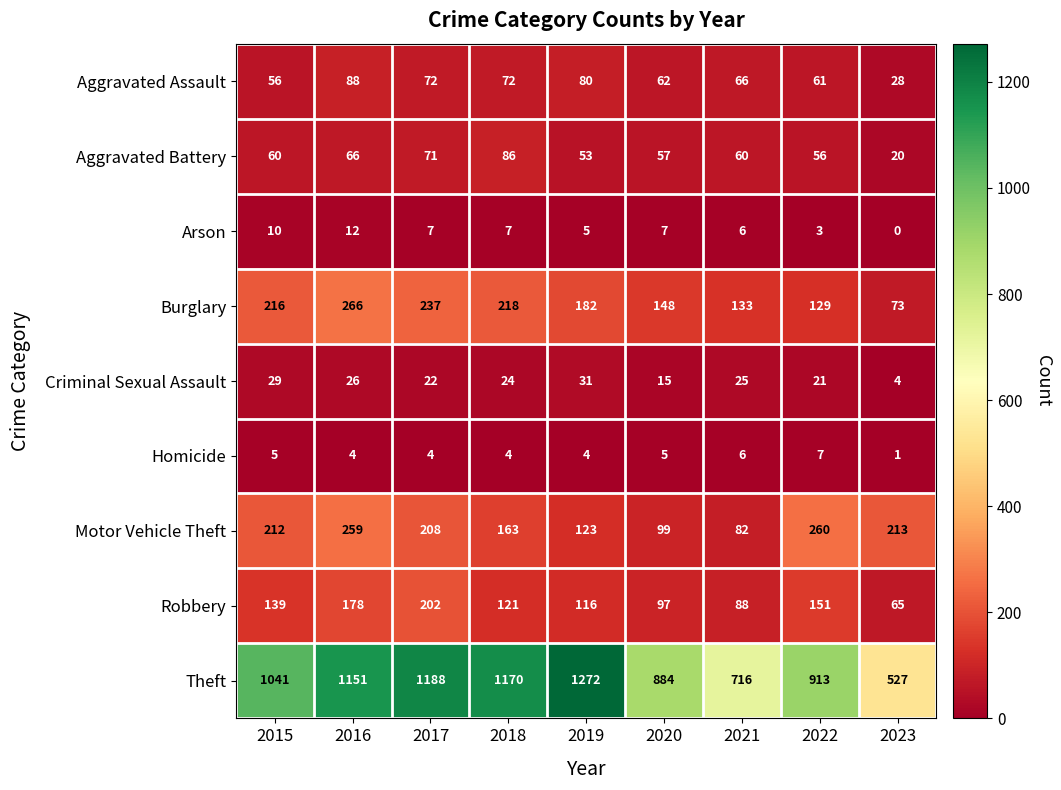

Between 2017 and 2020, which series saw the biggest shift?

Theft